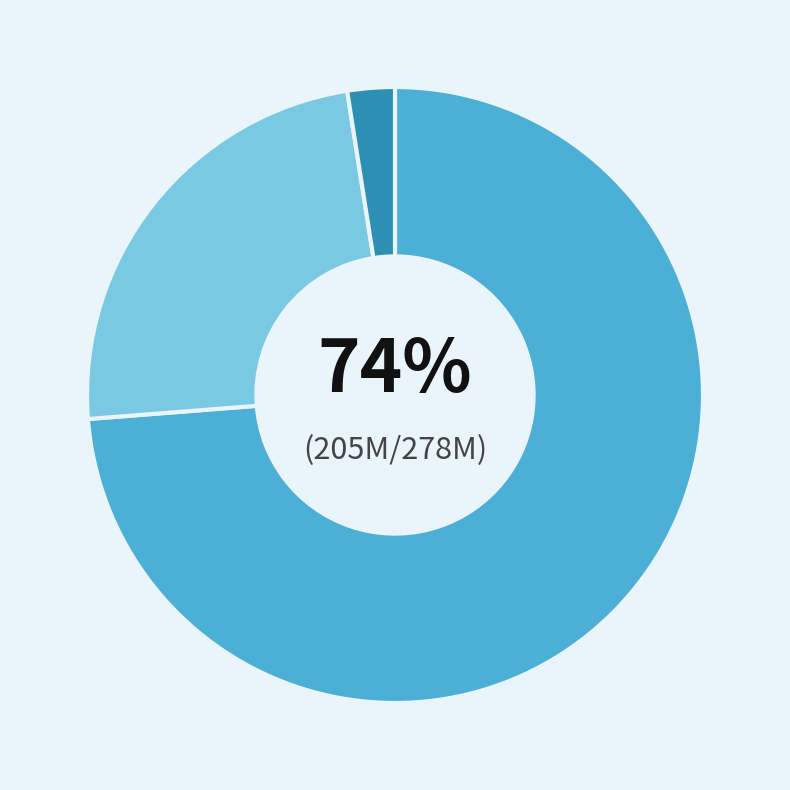

Is there a majority slice in this chart?

Yes